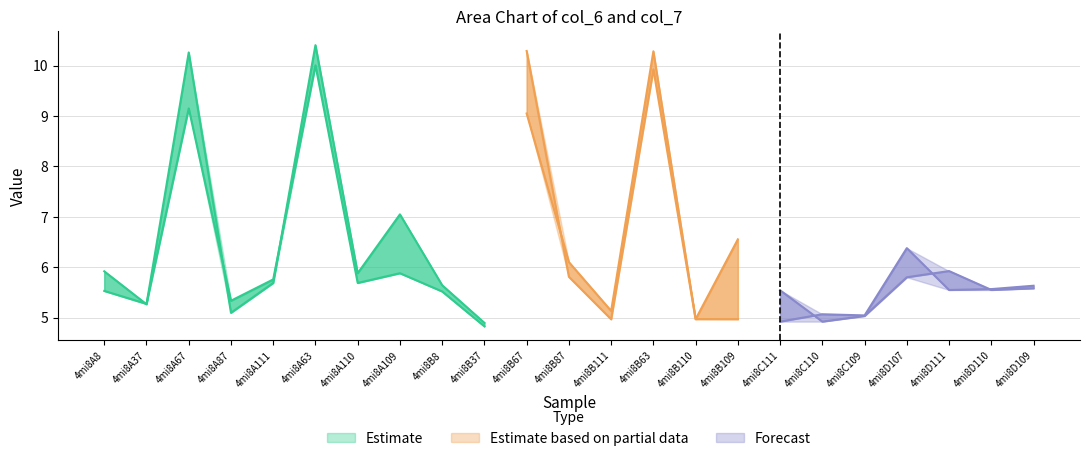

What is the sum of all col_7 values?

141.8